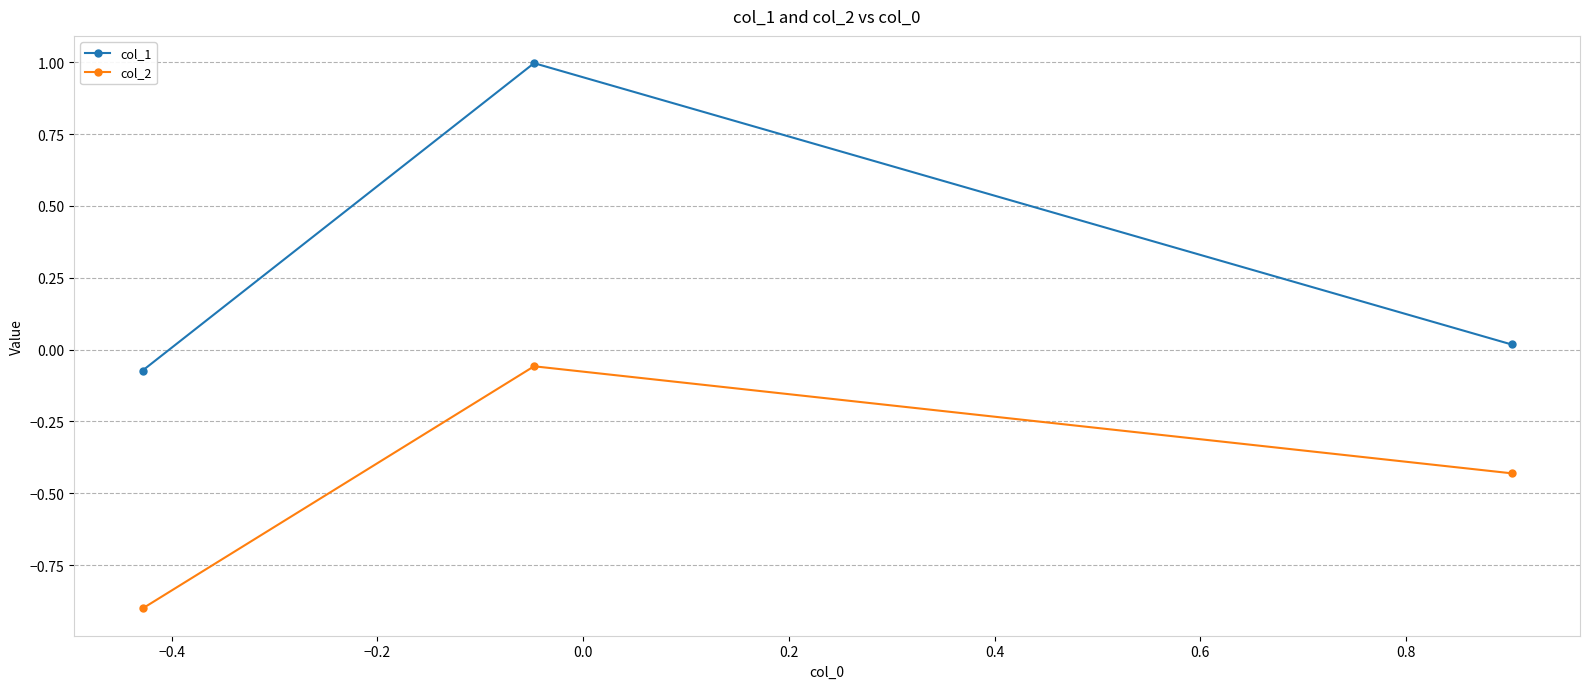

Which series has the widest spread of values?

col_1